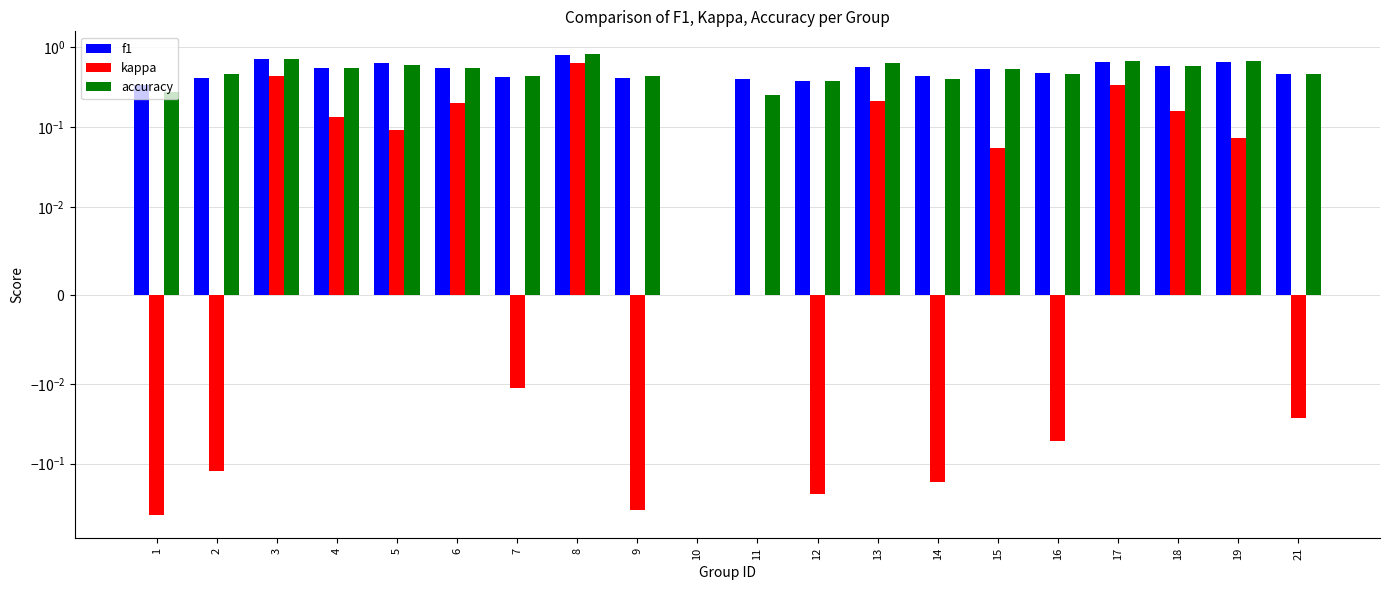

Rank the categories by f1 value from highest to lowest.

8, 3, 17, 19, 5, 18, 13, 4, 6, 15, 16, 21, 14, 7, 2, 9, 11, 12, 1, 10